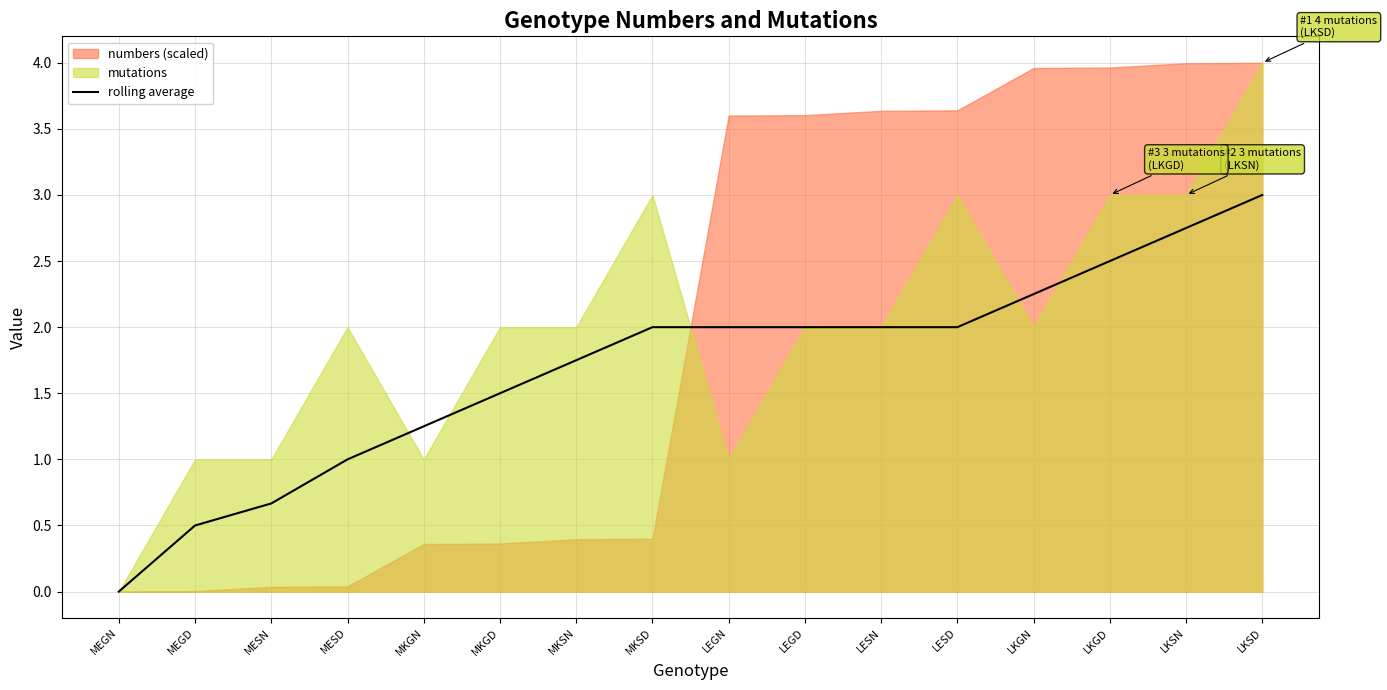

What is the change in value from MKGN to LEGN?

+0.8